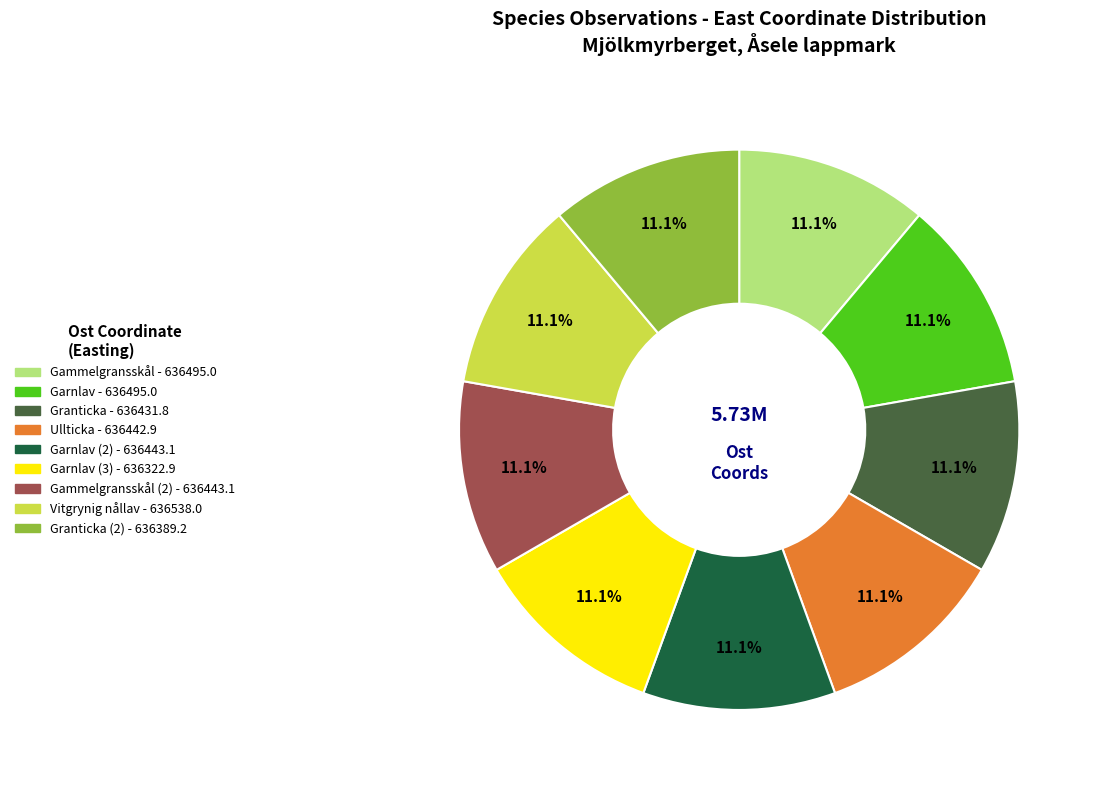

Does any single category account for the majority?

No